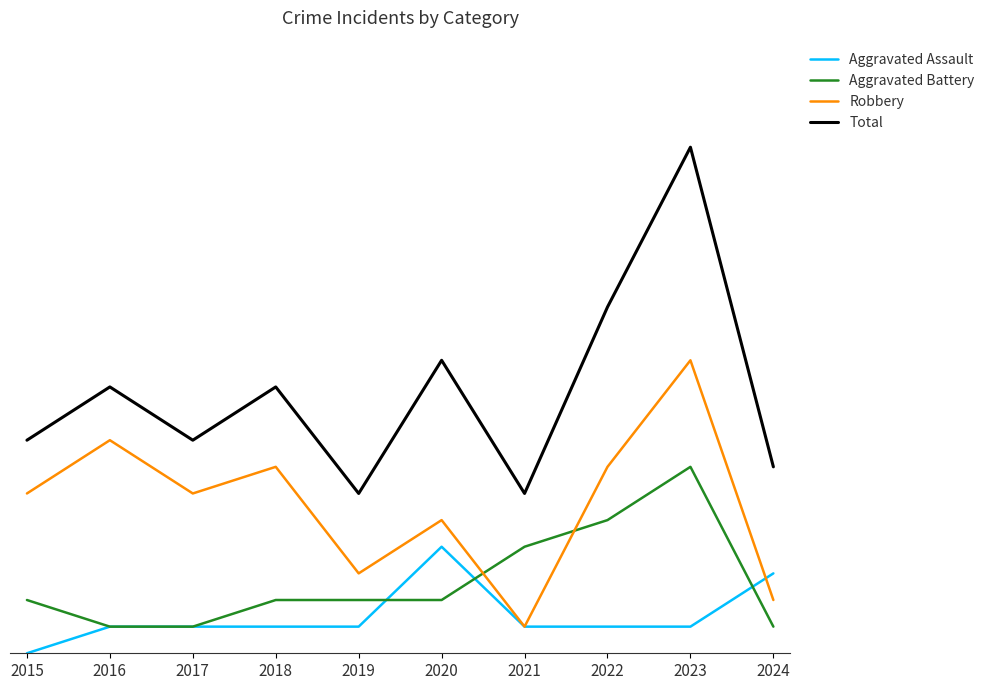

Is it true that Aggravated Battery equals 3 at 2022?

False